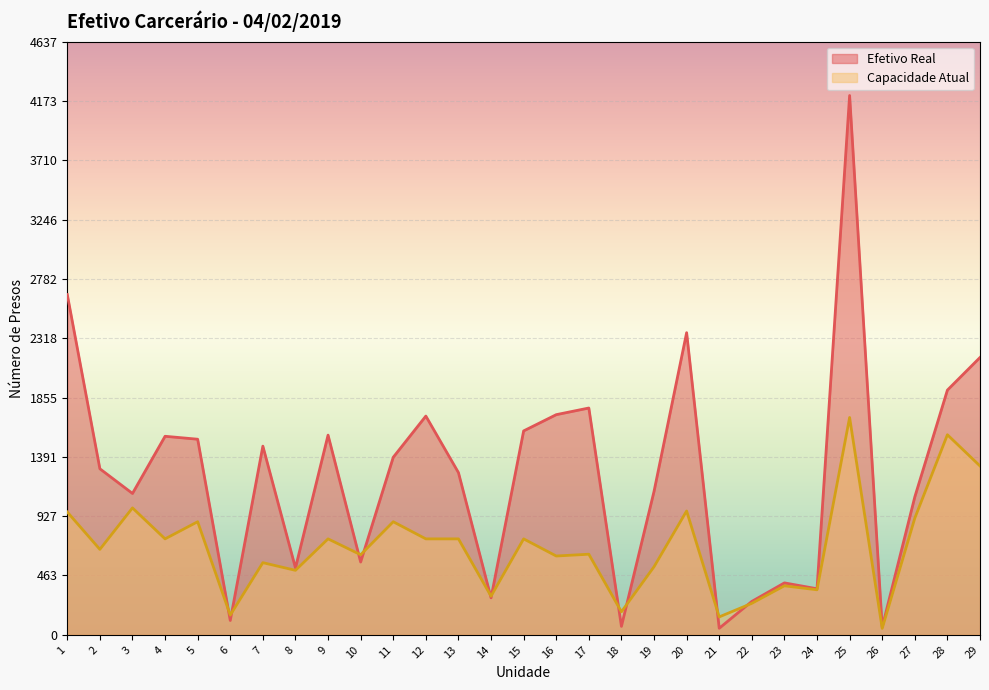

Reading right to left, list all the values displayed in this chart.

Efetivo Real: 29=2168	28=1913	27=1078	26=60	25=4216	24=360	23=406	22=261	21=51	20=2362	19=1121	18=66	17=1773	16=1721	15=1594	14=289	13=1268	12=1710	11=1388	10=569	9=1561	8=523	7=1475	6=112	5=1529	4=1552	3=1105	2=1298	1=2660
Capacidade Atual: 29=1320	28=1564	27=912	26=50	25=1699	24=352	23=383	22=246	21=140	20=968	19=532	18=180	17=630	16=616	15=750	14=302	13=750	12=750	11=884	10=626	9=750	8=504	7=564	6=154	5=884	4=750	3=992	2=668	1=960